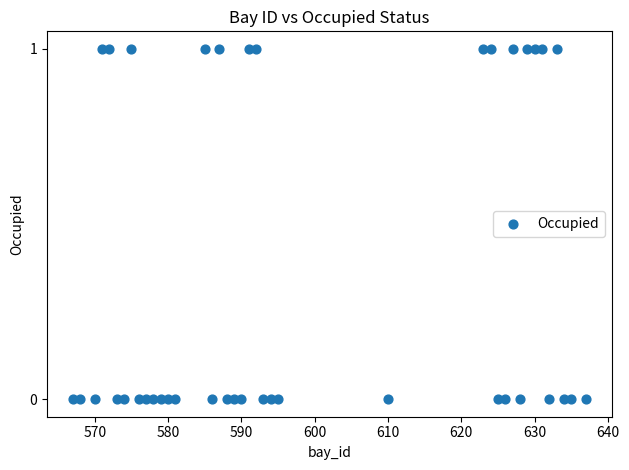

What is the range of X values (max minus min)?

70